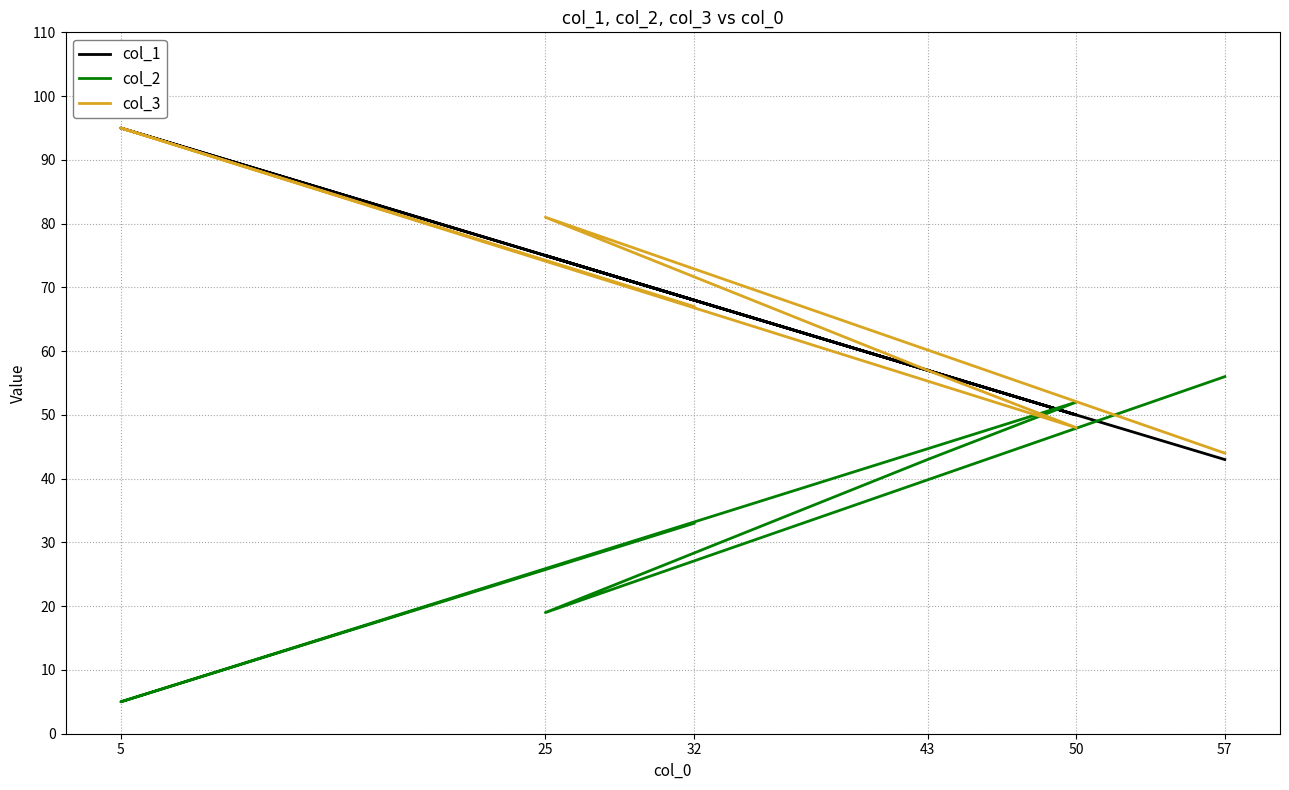

How many lines are shown in the chart?

3